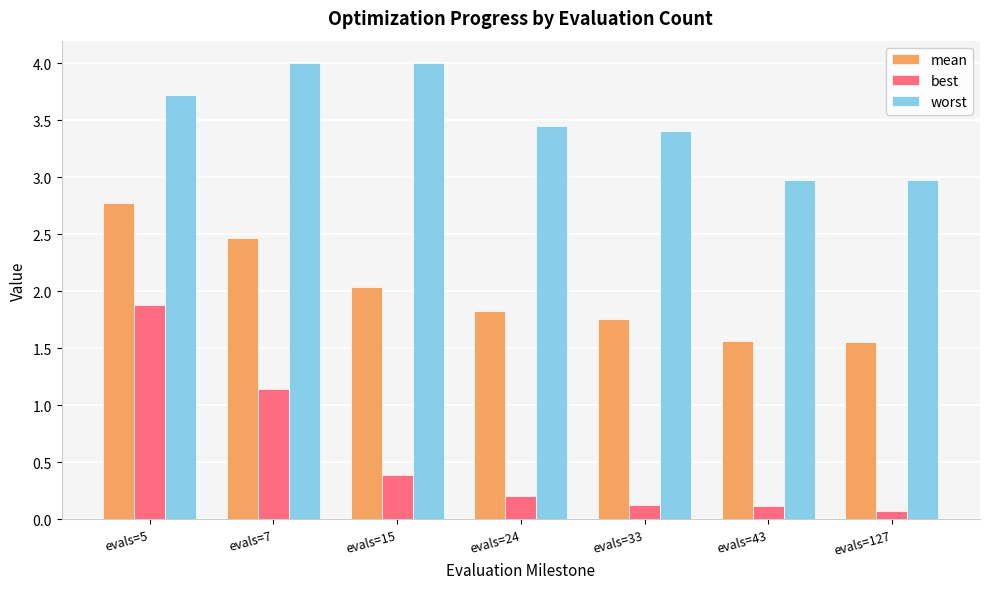

At which category is the sum across all series the highest?

evals=5